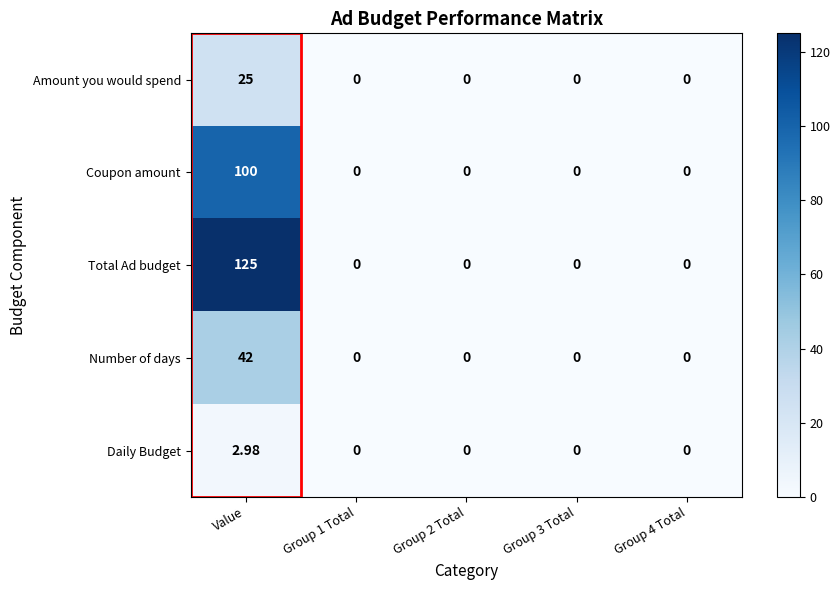

Between Value and Group 3 Total, which series saw the biggest shift?

Total Ad budget